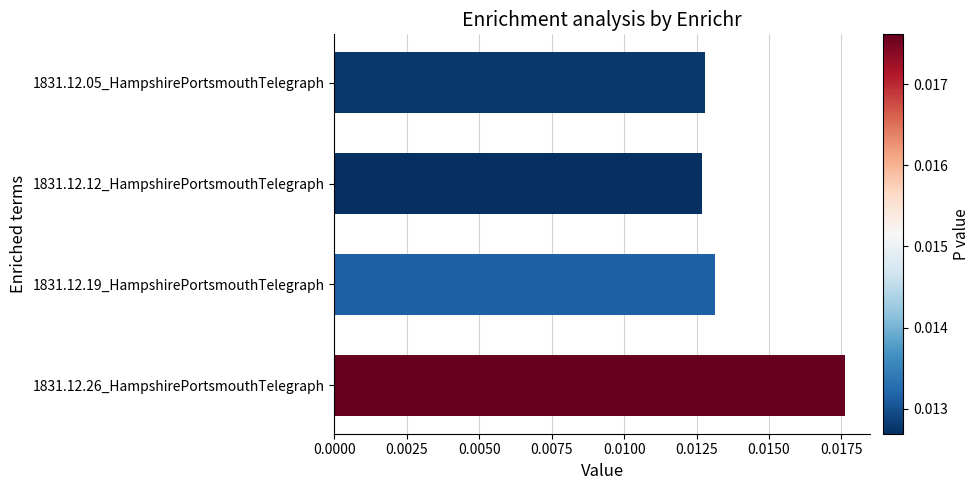

How many bars are there in total?

4